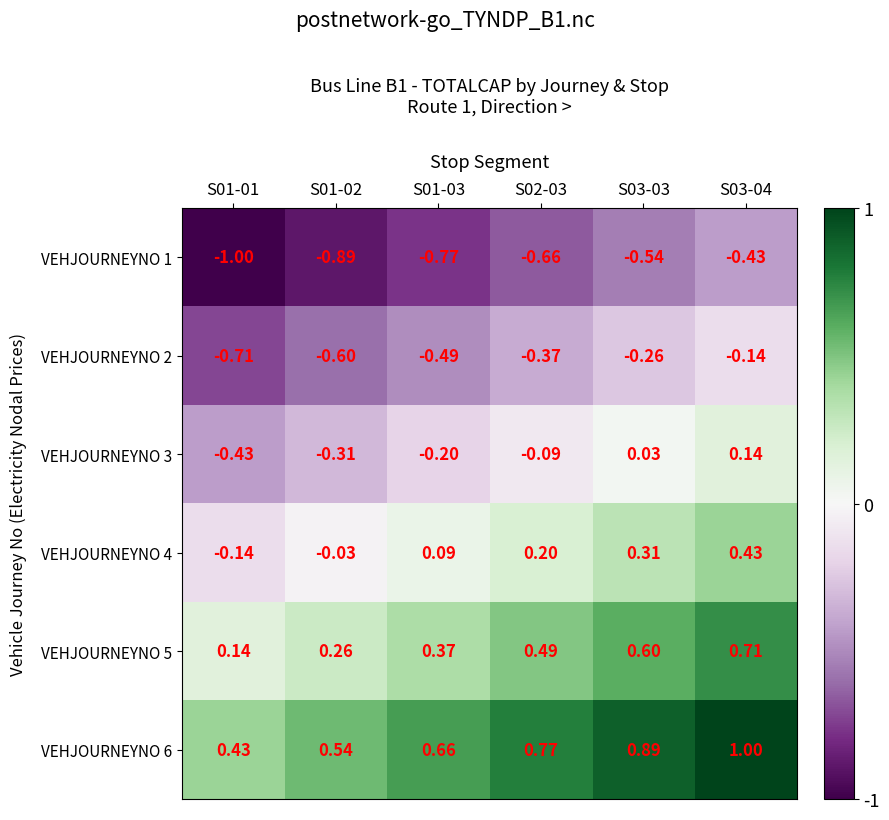

Rank the series by their maximum value, from highest to lowest.

VEHJOURNEYNO 6, VEHJOURNEYNO 5, VEHJOURNEYNO 4, VEHJOURNEYNO 3, VEHJOURNEYNO 2, VEHJOURNEYNO 1